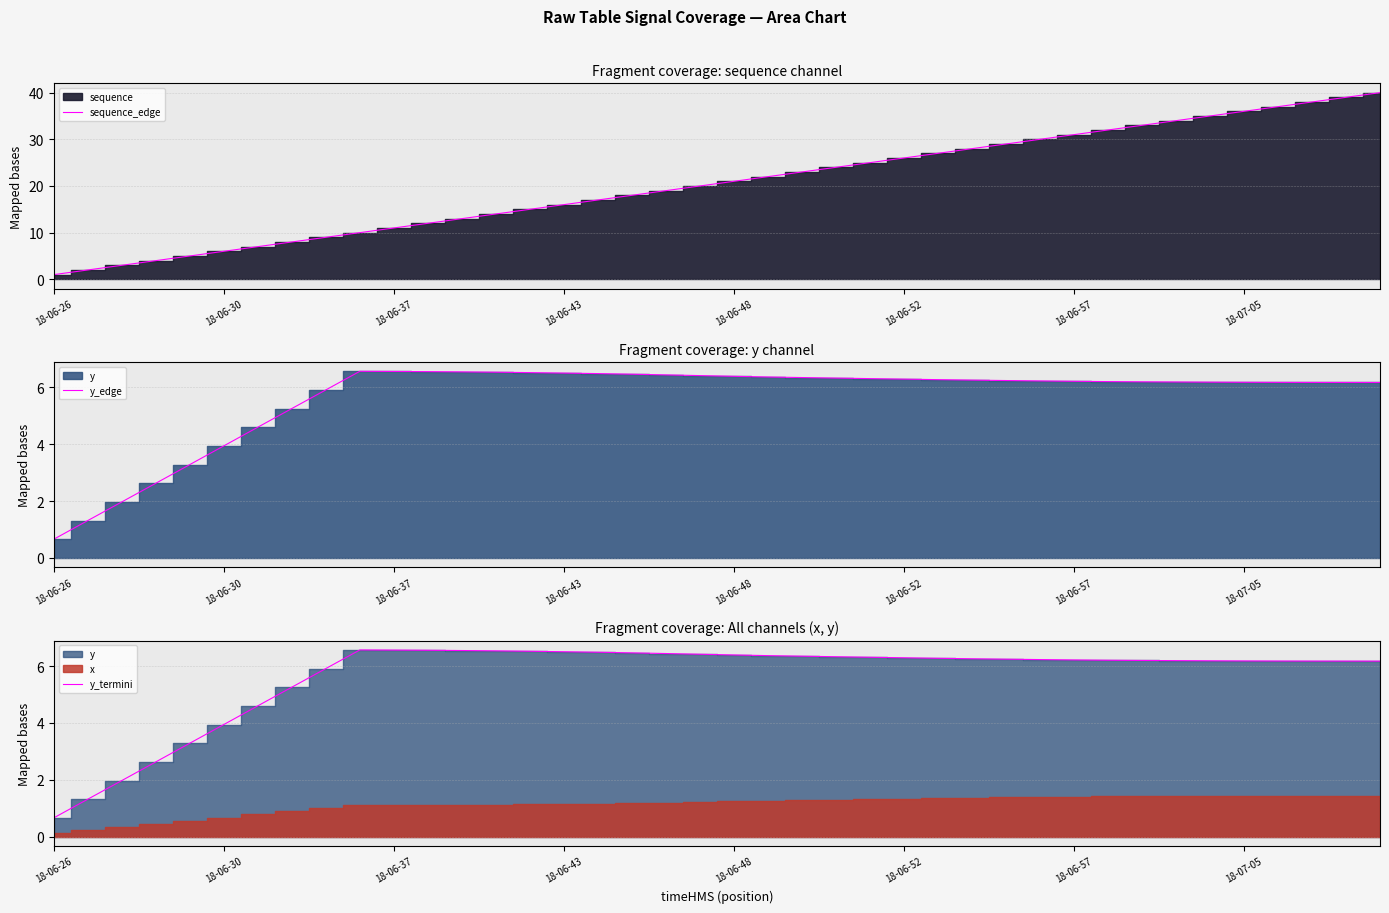

At which category does y_termini reach its first local peak?

9